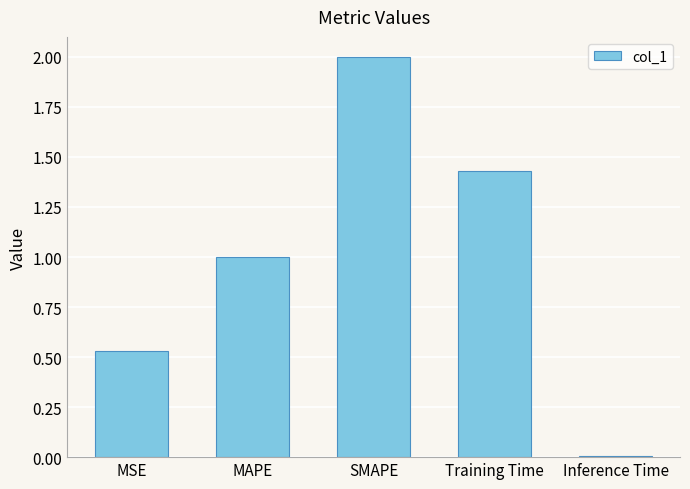

Are the bars horizontal?

No